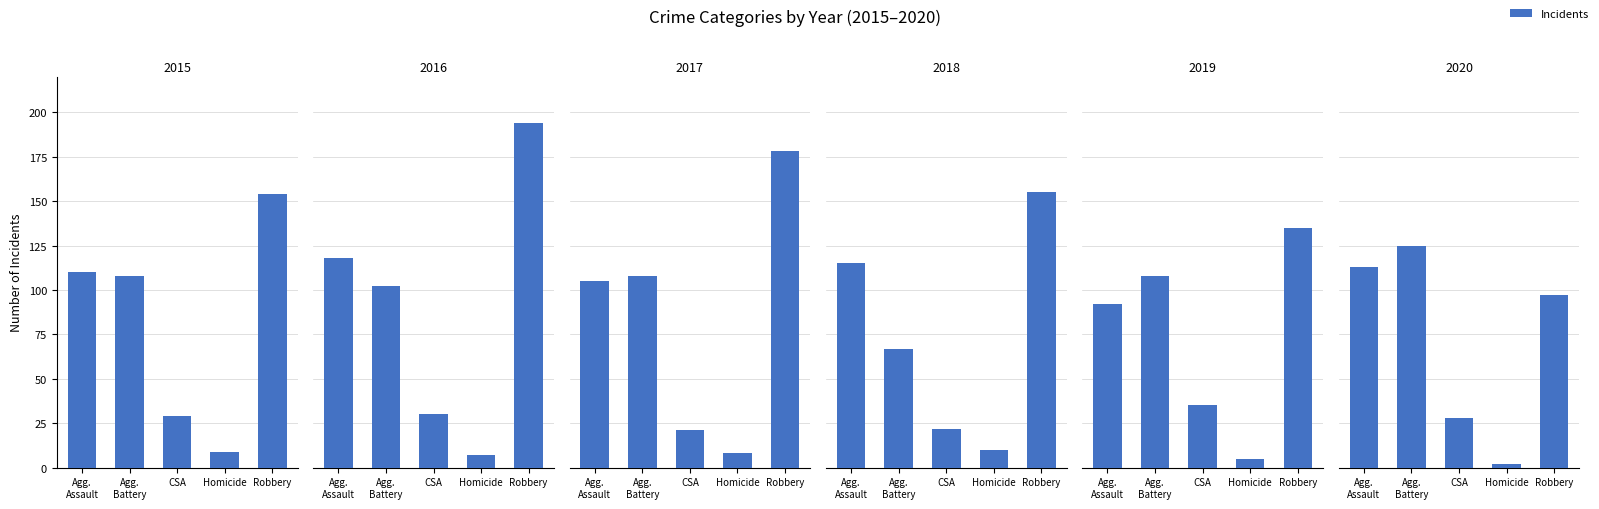

How many bars are there in total?

30